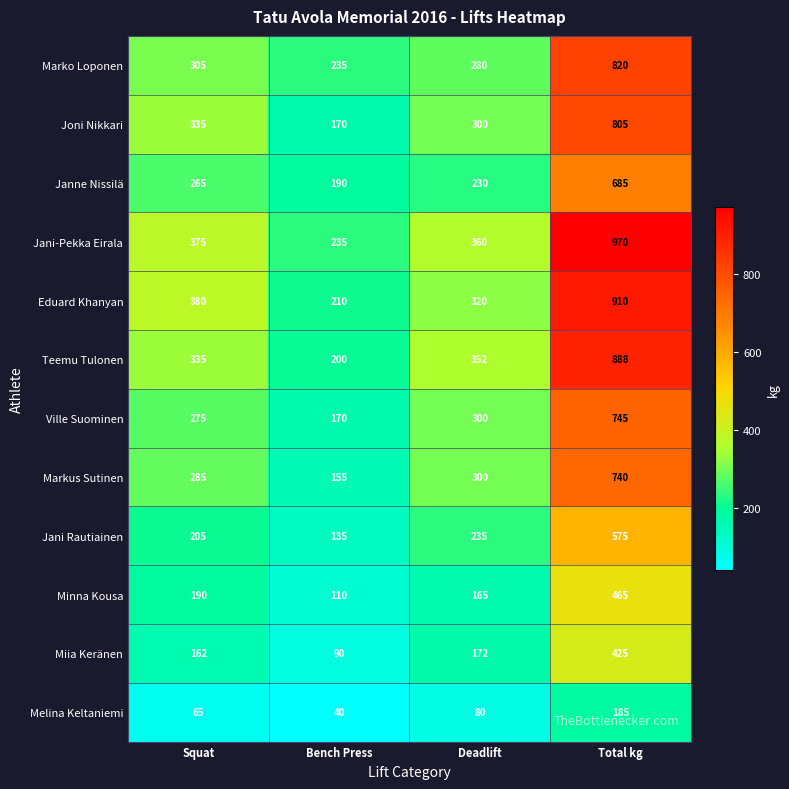

What is the sum of all Teemu Tulonen values?

1775